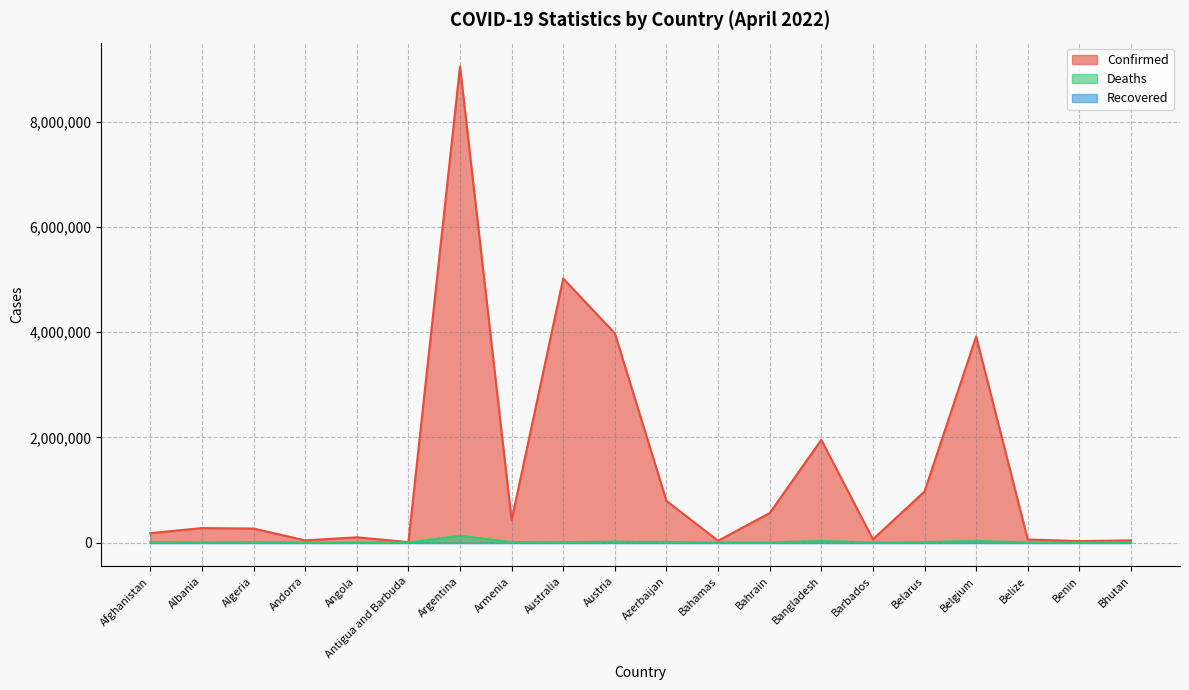

At which category is the sum across all series the highest?

Argentina